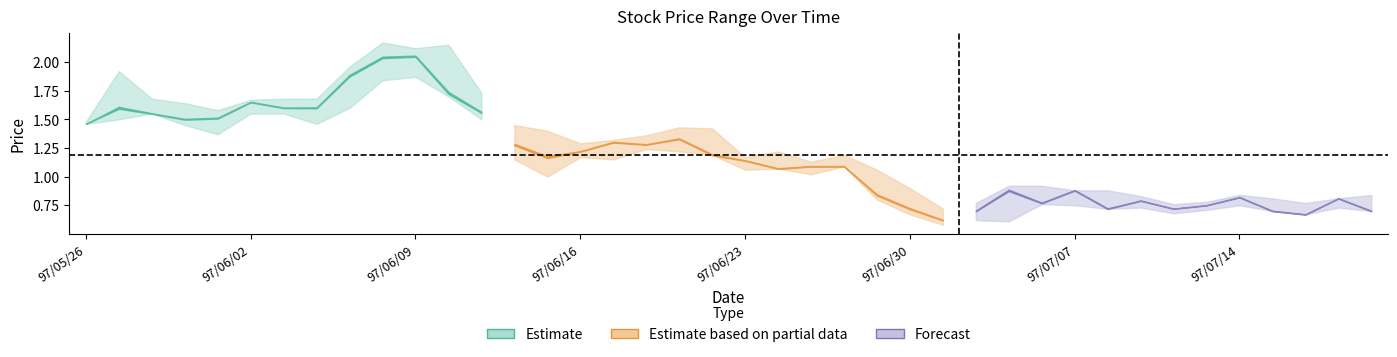

What is the lowest value of the Low series?

0.6